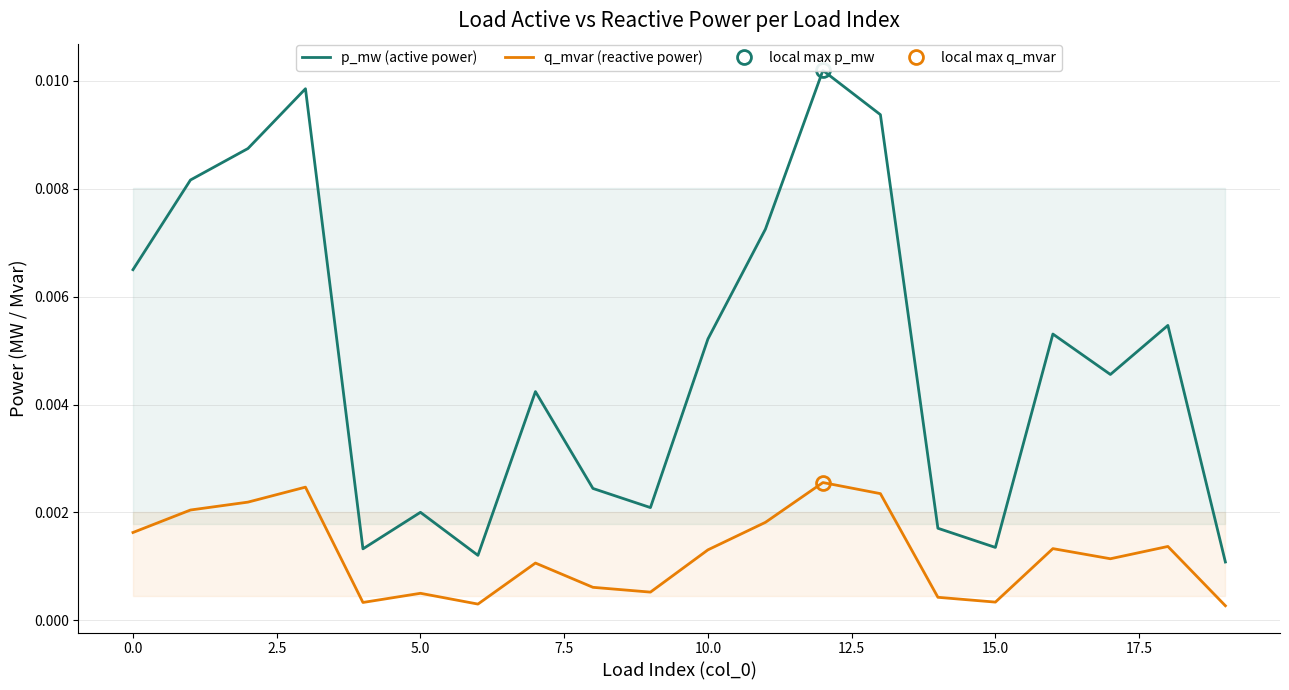

Rank the series by their maximum value, from highest to lowest.

p_mw (active power), q_mvar (reactive power)